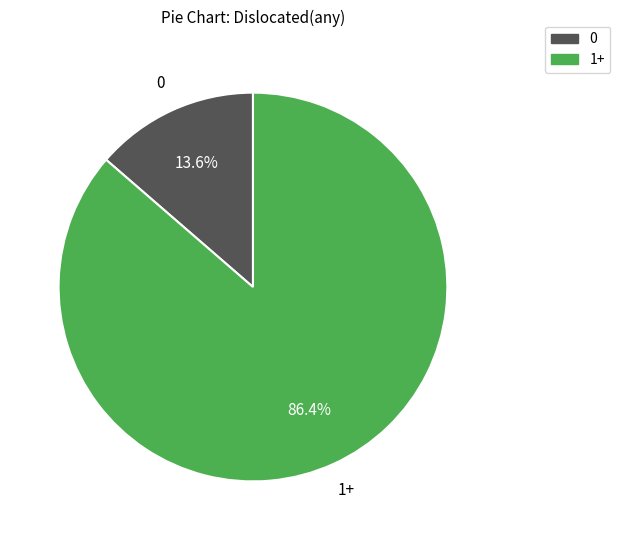

Is there a majority slice in this chart?

Yes